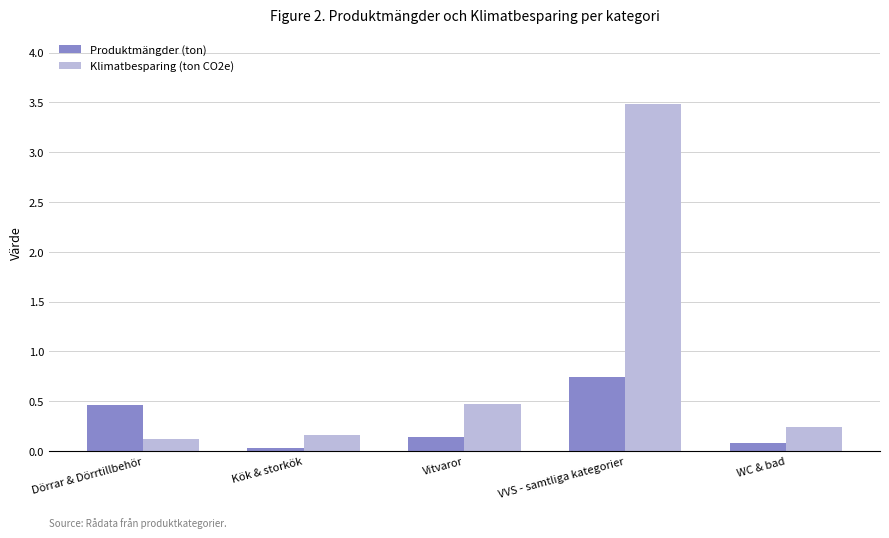

What is the difference between the highest and lowest values at Kök & storkök?

0.1